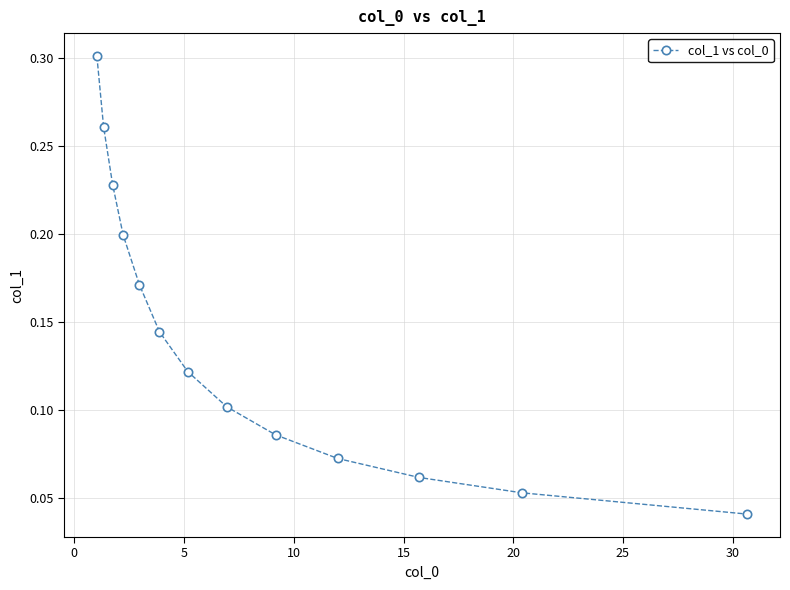

Count the values in the range 0 to 1.

13